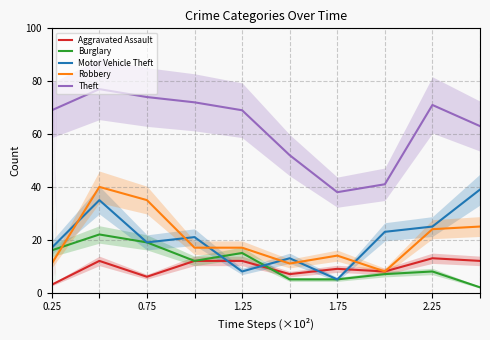

Which series has the largest total across all categories?

Theft